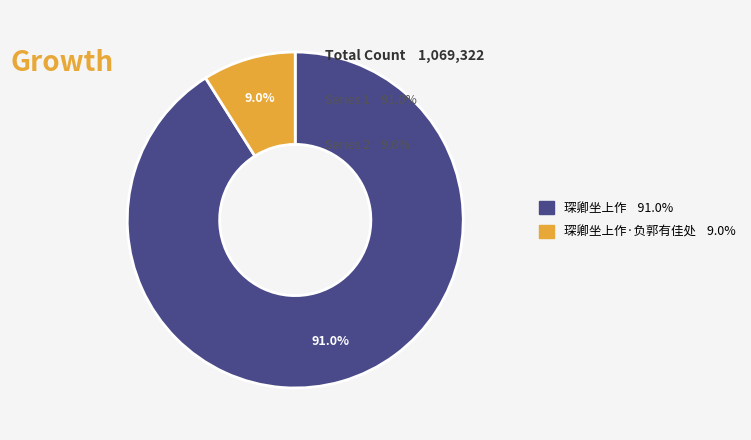

Is there any slice that represents more than half of the pie?

Yes